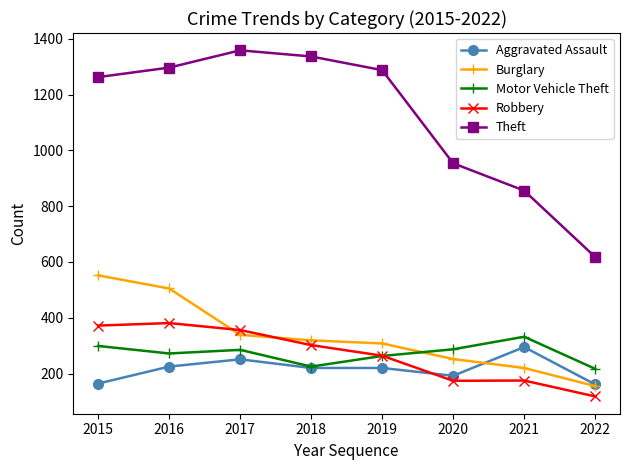

The value of Robbery at 2022 is 180. True or false?

False